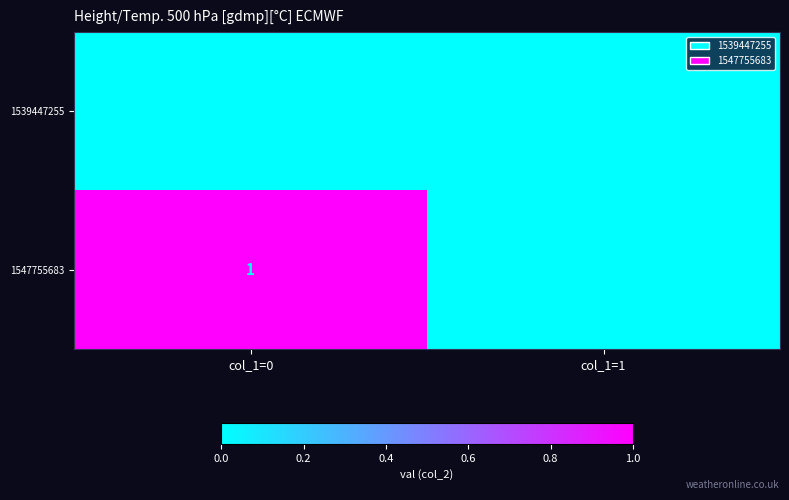

Reading left to right, list all the values displayed in this chart.

1539447255: 0	0
1547755683: 1	0